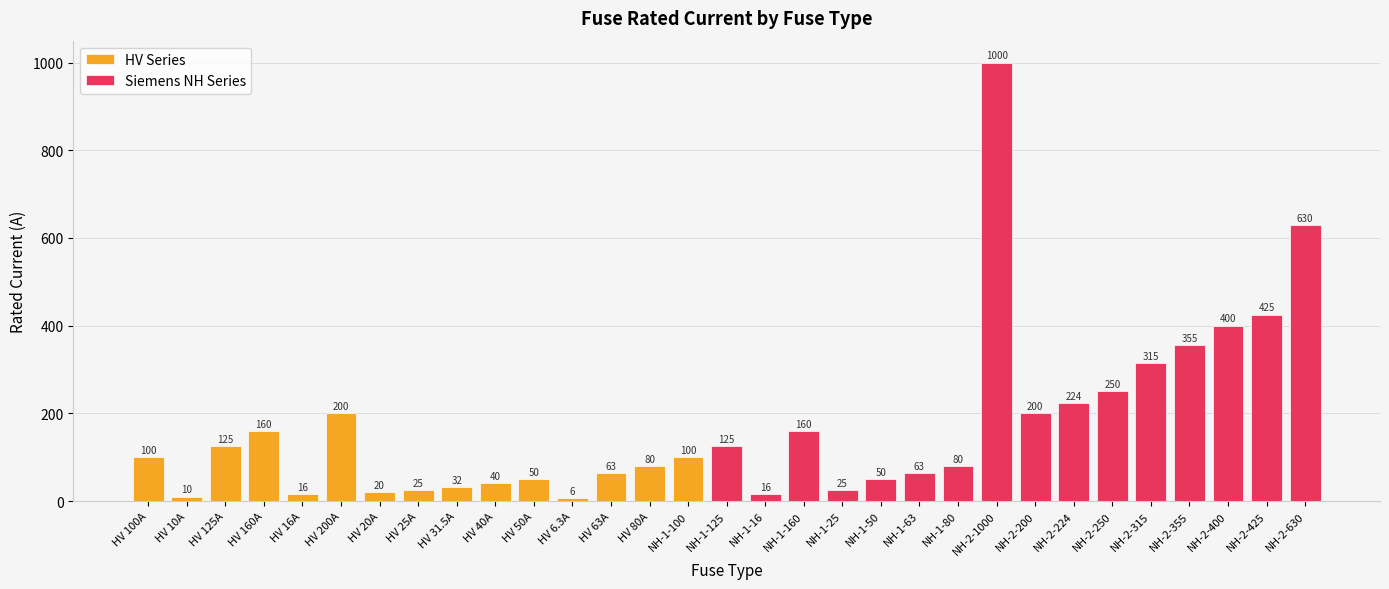

At which label does the data first exceed 100?

HV 125A